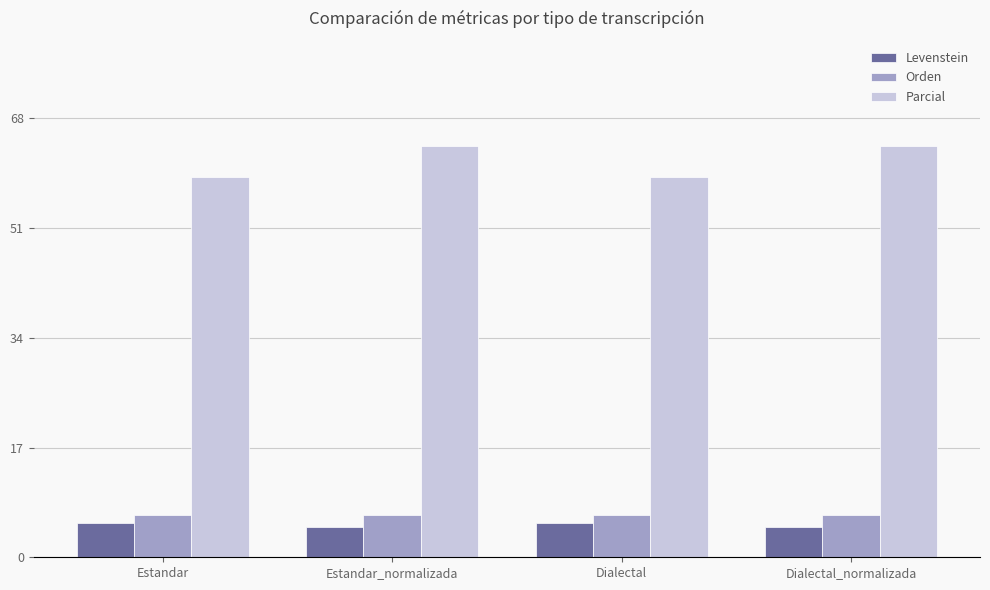

At how many categories does at least one series exceed 9?

4